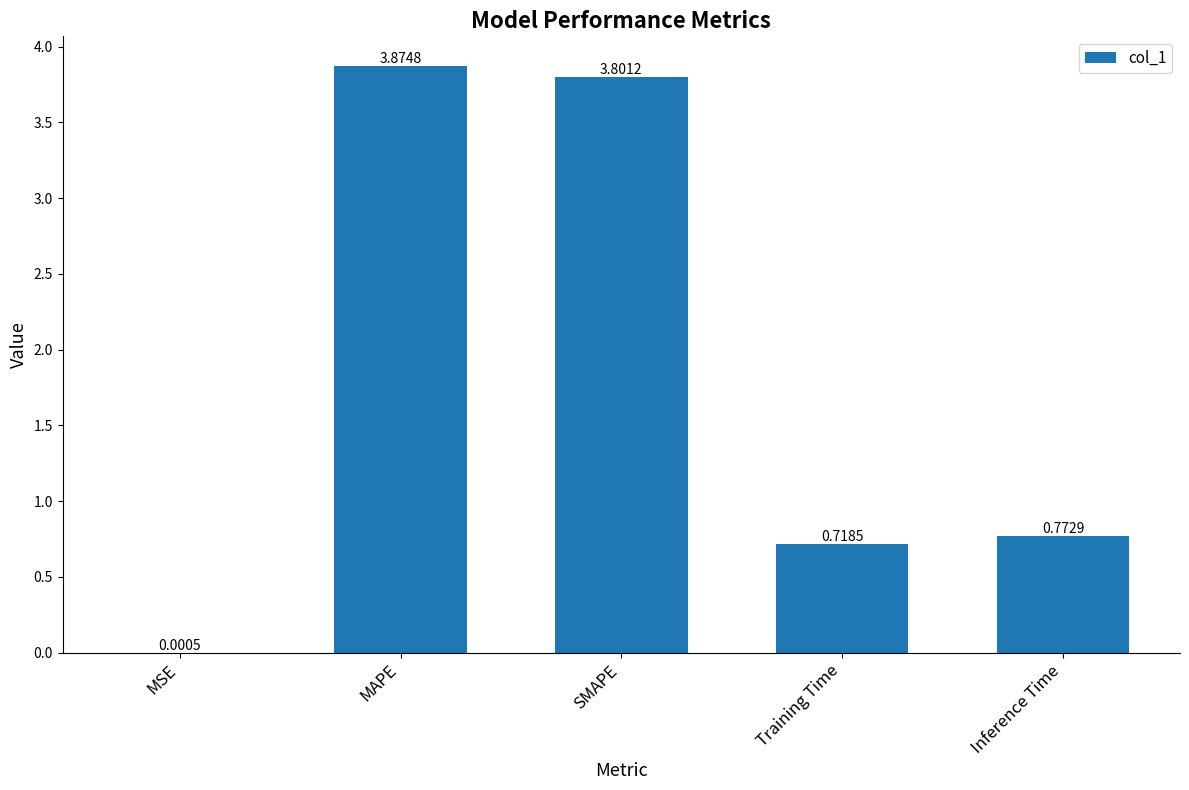

Between Training Time and SMAPE, which is larger?

SMAPE